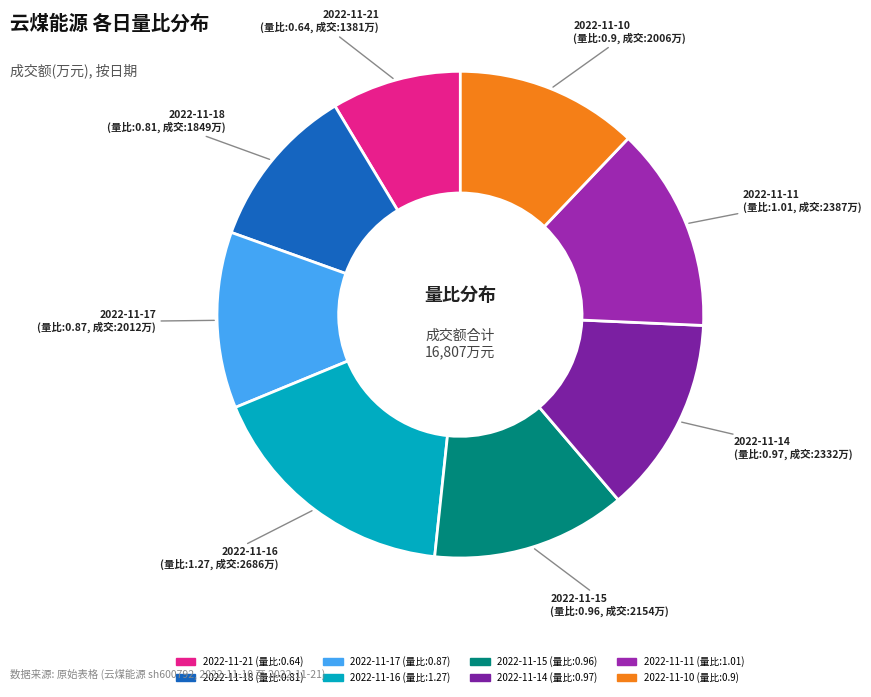

Is there any slice that represents more than half of the pie?

No